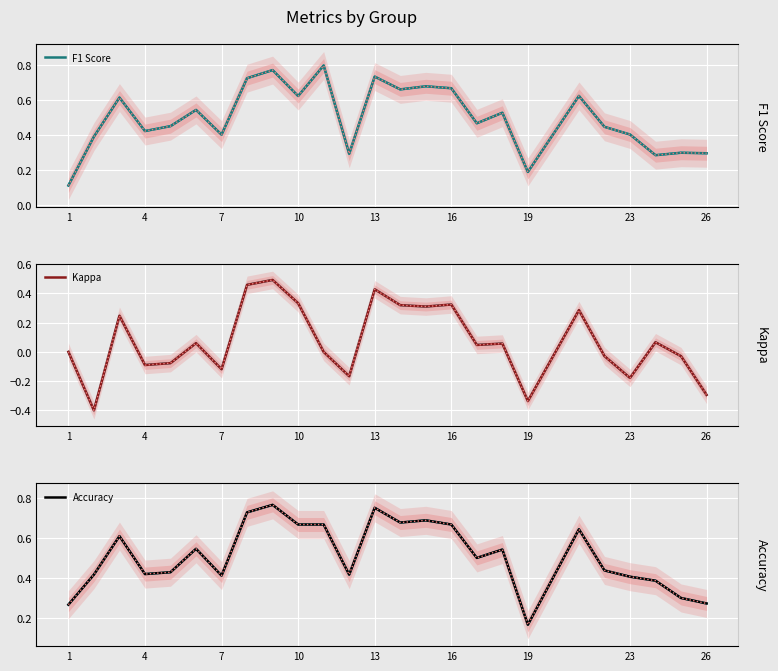

What is the difference between the maximum and minimum values in the Kappa series?

0.9